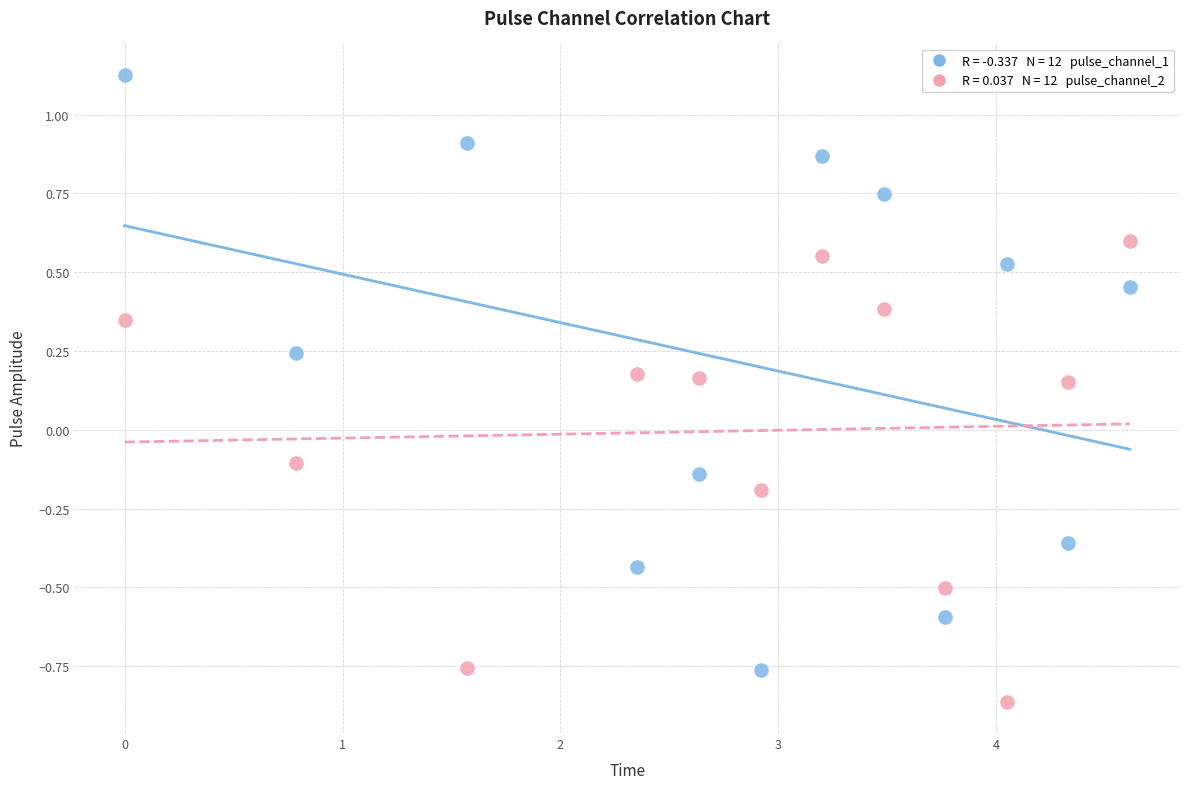

Across all data points, what is the range of Y values (max minus min)?

2.0